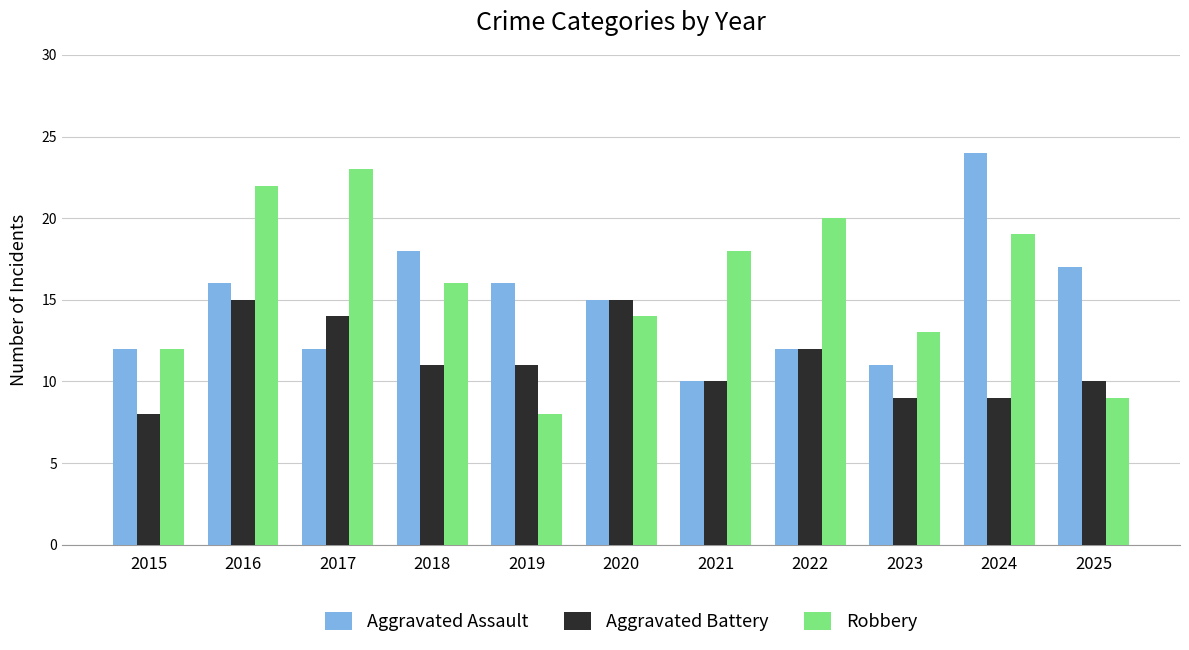

What are all the series names shown in the legend?

Aggravated Assault, Aggravated Battery, Robbery